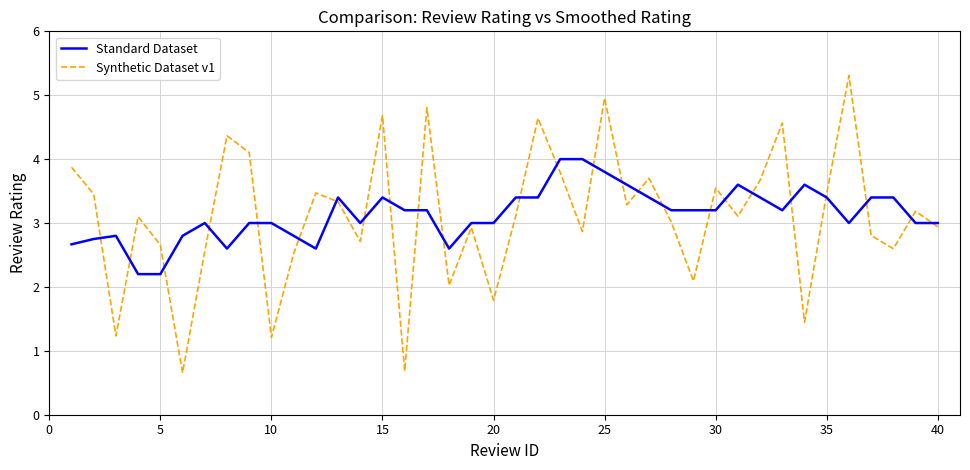

How many lines are shown in the chart?

2